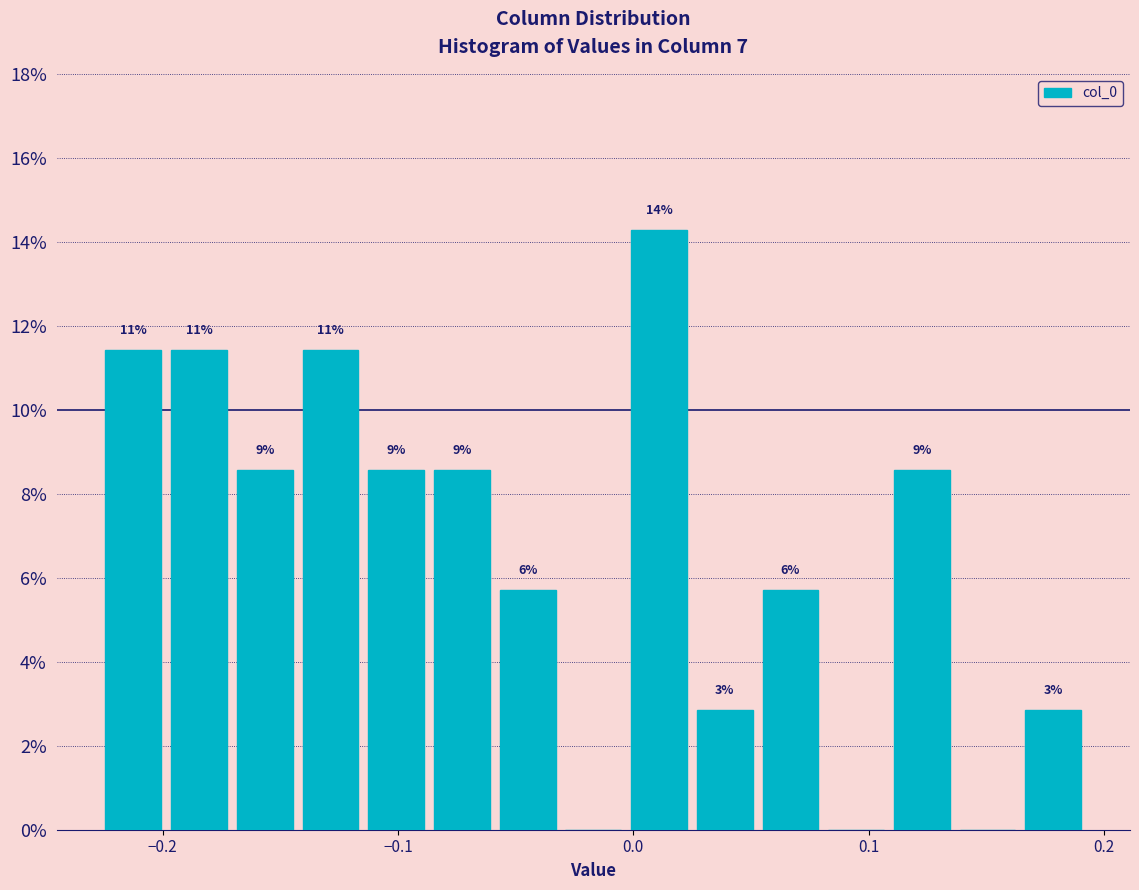

Around what value on the x-axis is the tallest bar? Give the approximate position of its centre, as read against the axis.

0.01